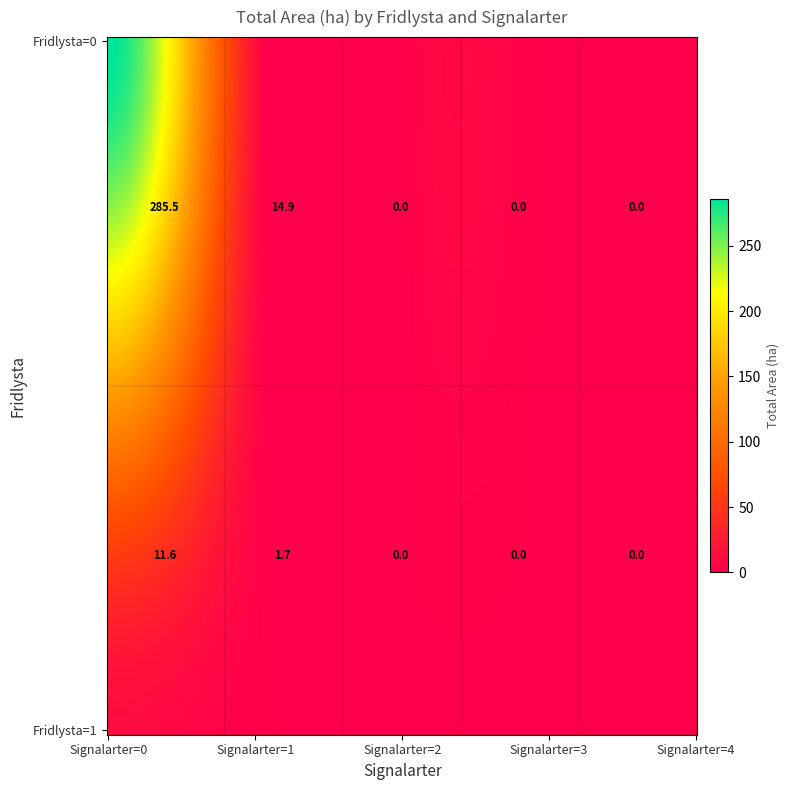

How many values exceed 0?

4